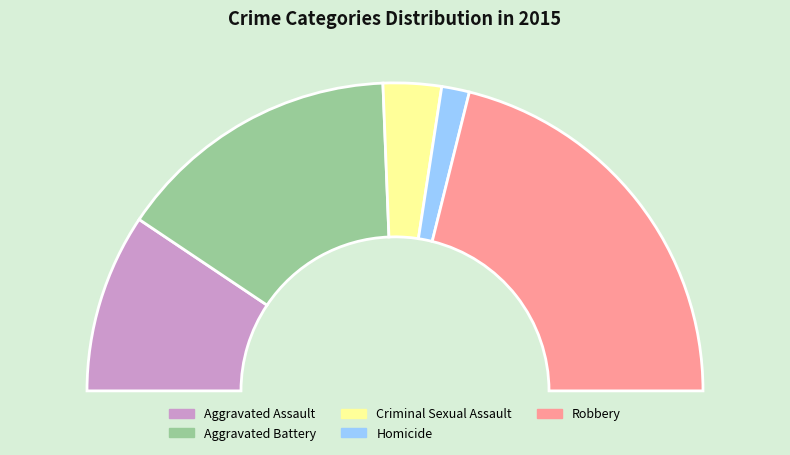

To the nearest percent, what percentage of the pie is Homicide?

3%